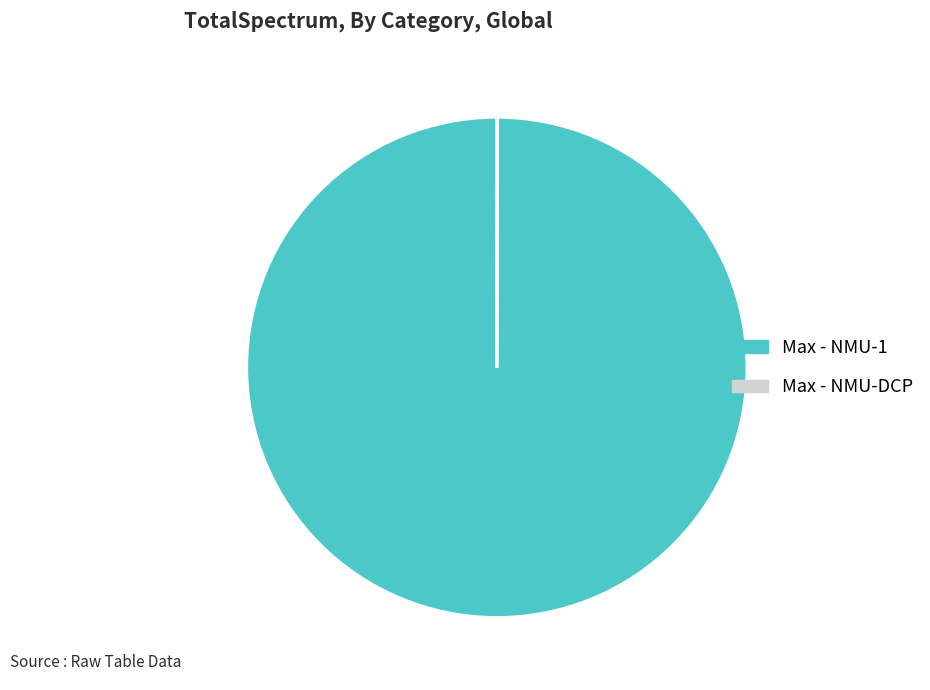

Which category accounts for the majority?

Max - NMU-1